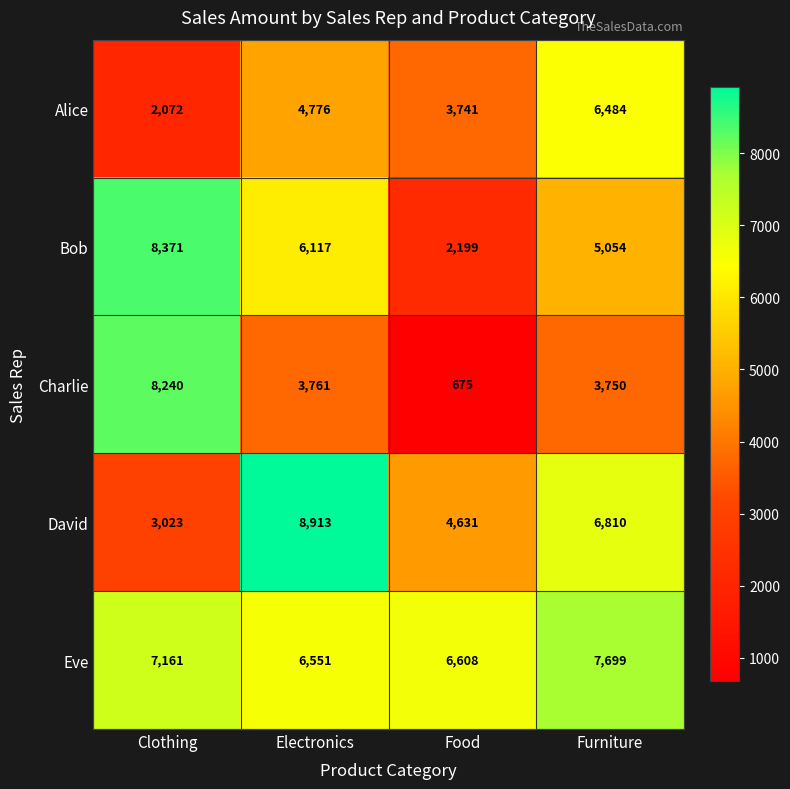

Which series has the largest range (max minus min)?

Charlie